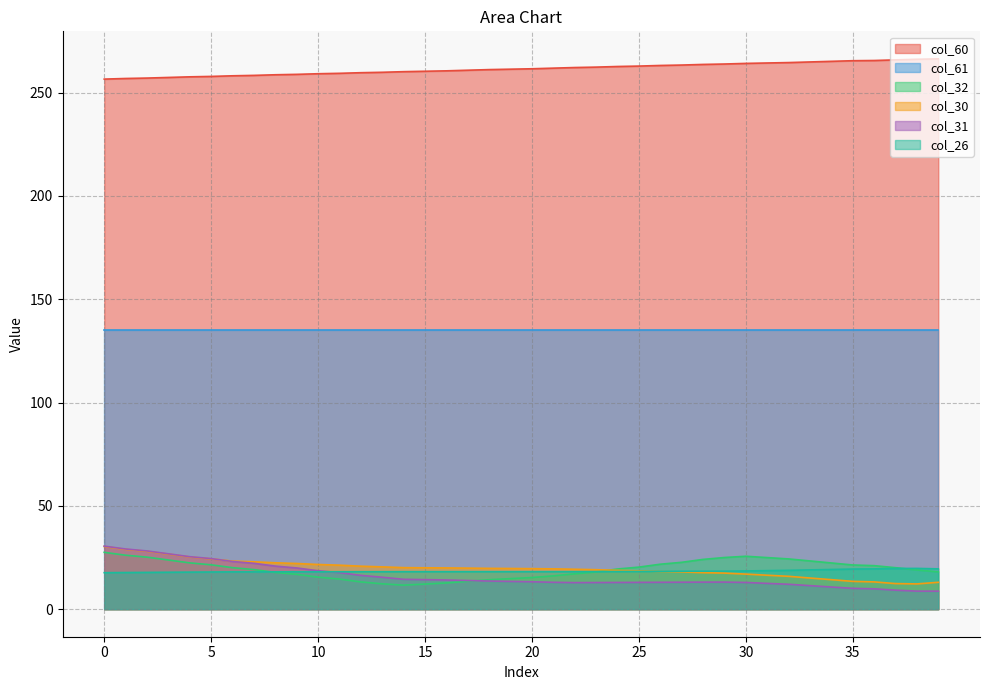

What is the maximum value shown in the chart?

266.3